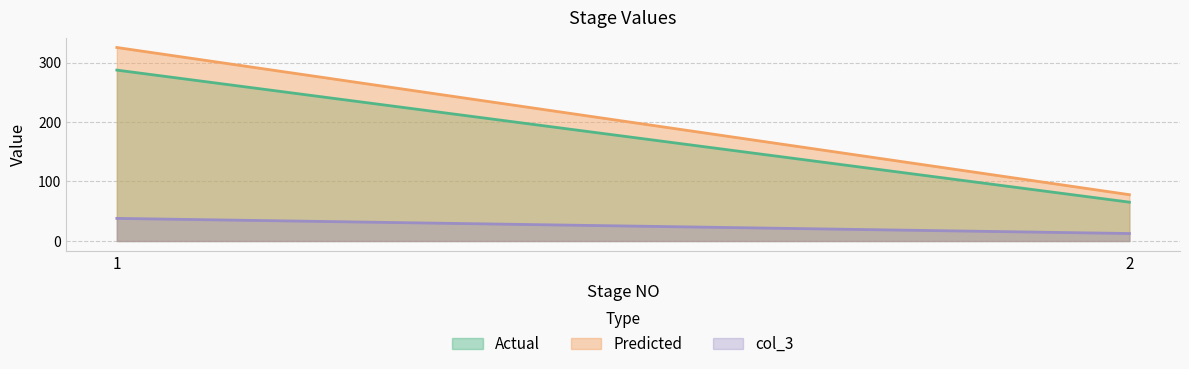

What is the greatest value displayed?

325.2